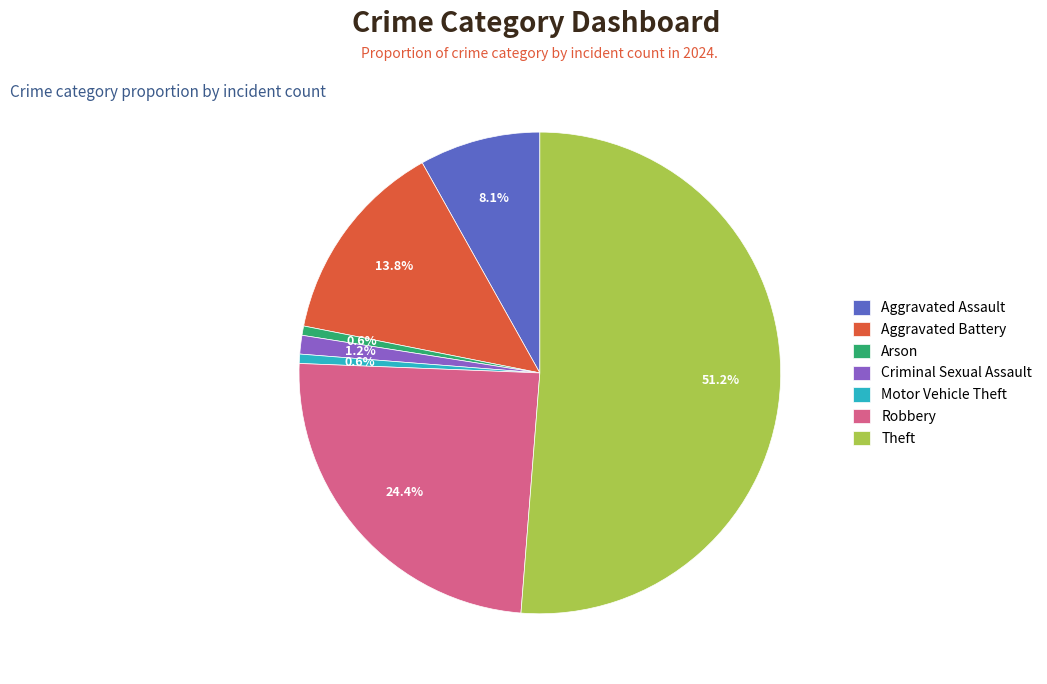

How many segments does this pie chart have?

7